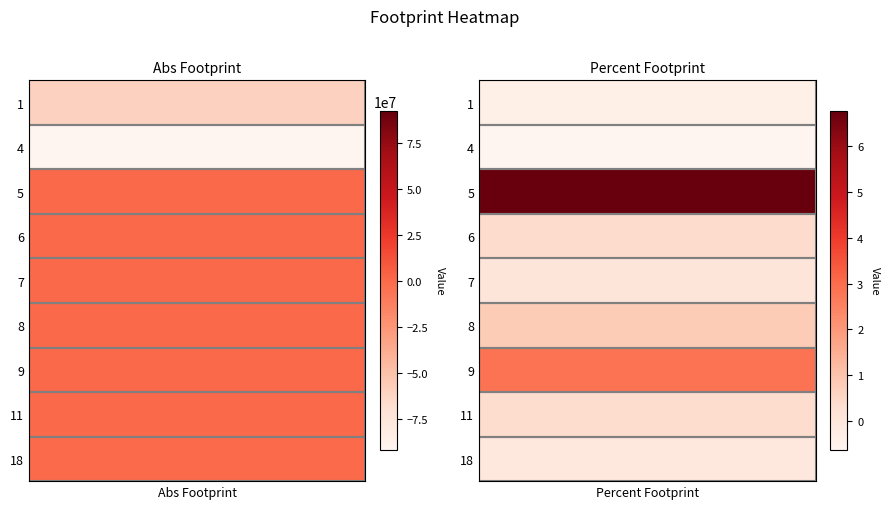

Between 8 and 9, which series saw the biggest shift?

1